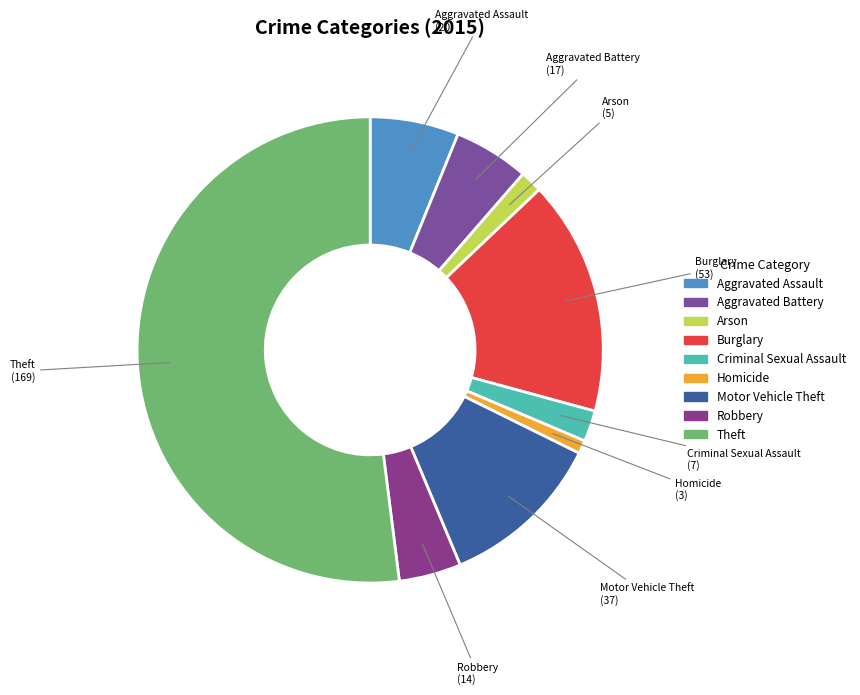

How many slices are in this pie chart?

9